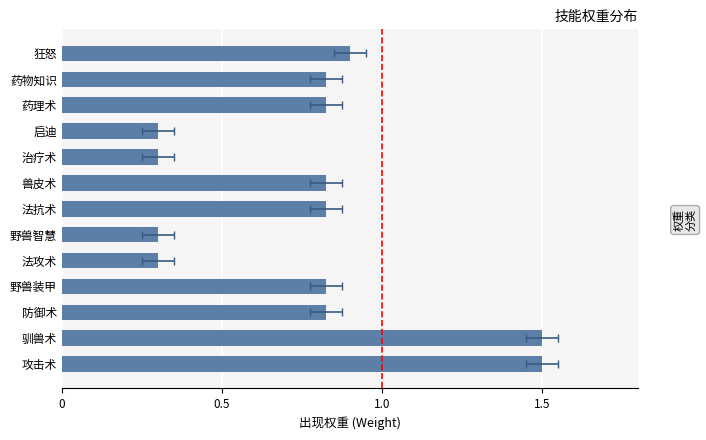

What is the difference between the maximum and minimum values?

1.2